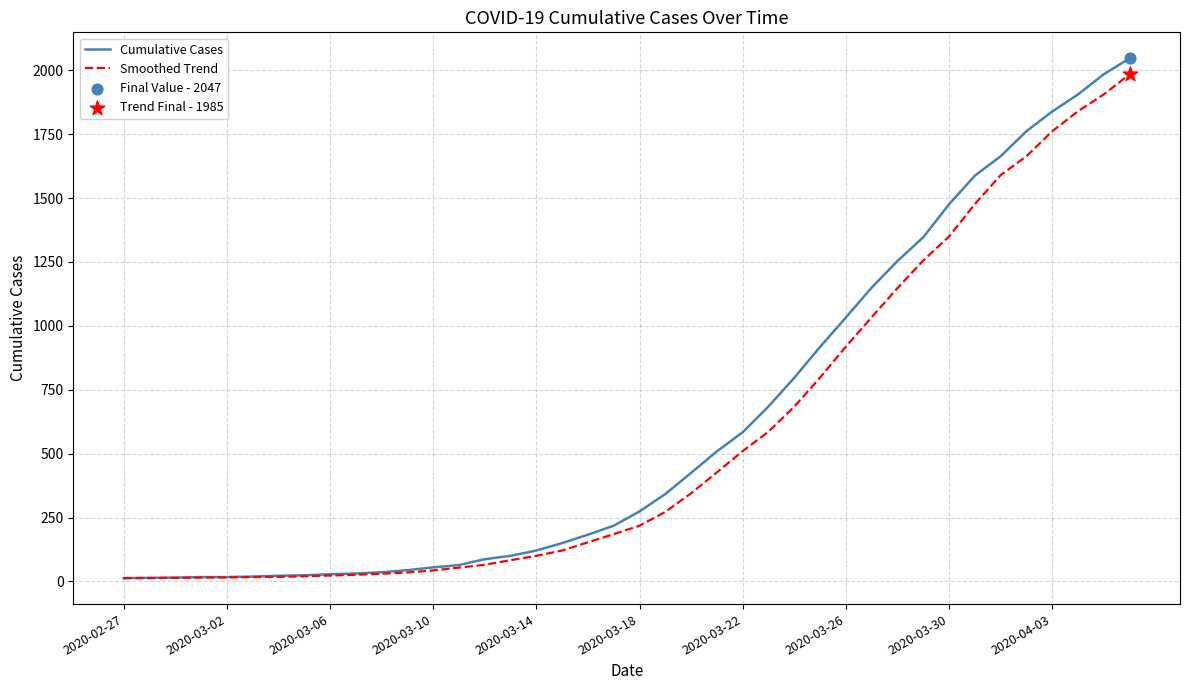

Which series has the largest total across all categories?

Cumulative Cases